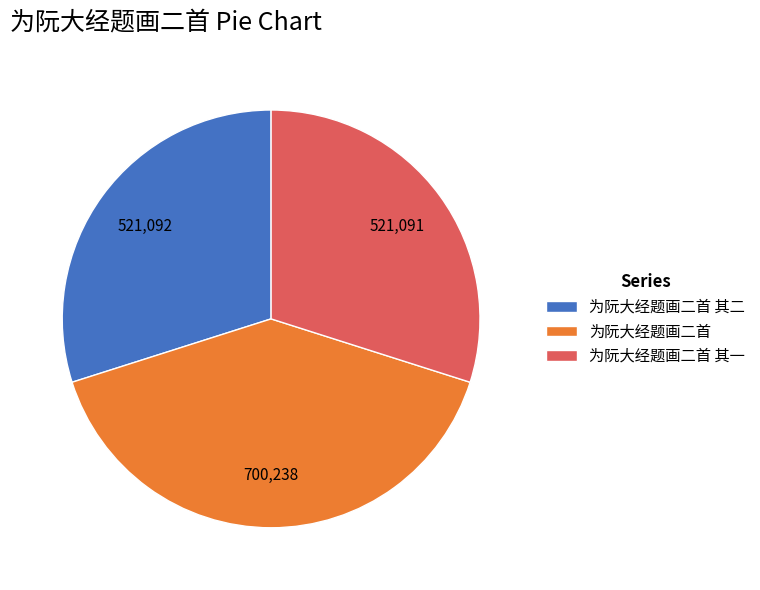

What is the largest slice in the pie chart?

为阮大经题画二首